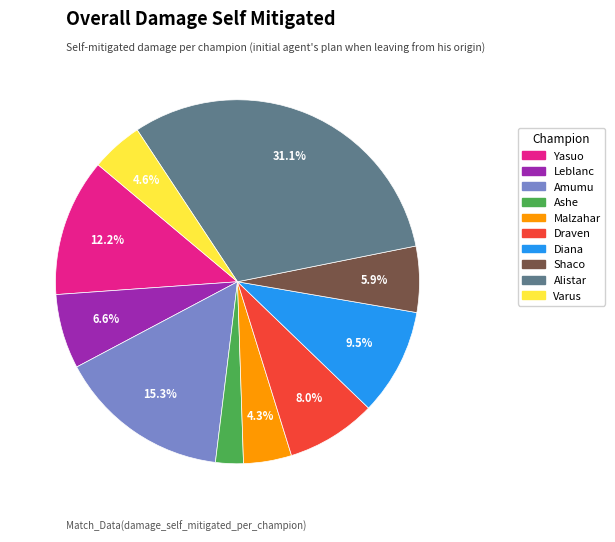

To the nearest percent, what is the difference between the largest and smallest slice percentages?

29%